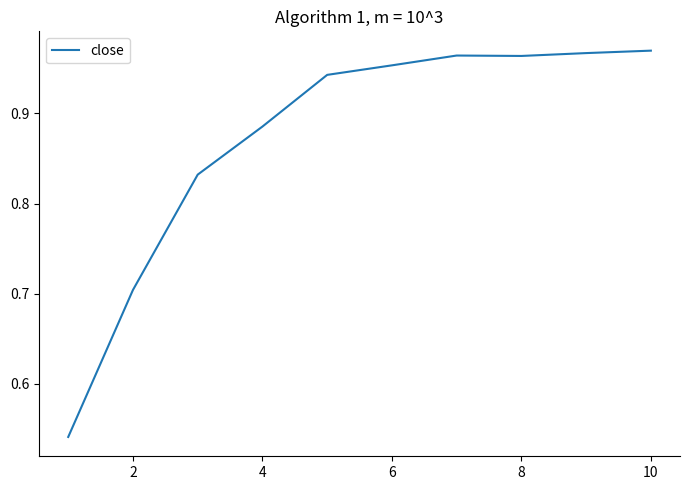

What is the difference between the maximum and minimum values?

0.4